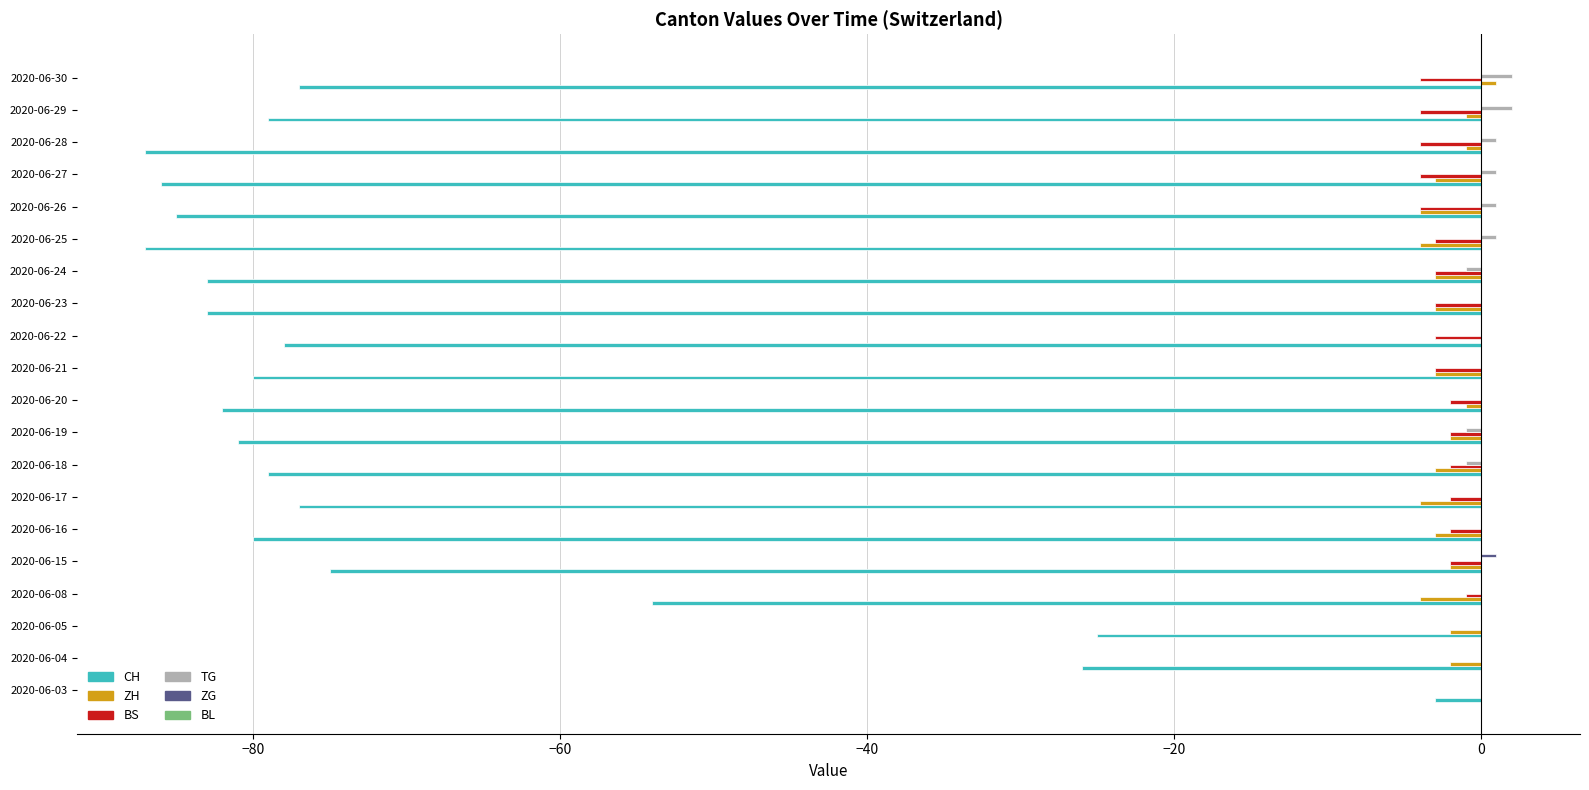

Which series changed the most between 2020-06-04 and 2020-06-20?

CH